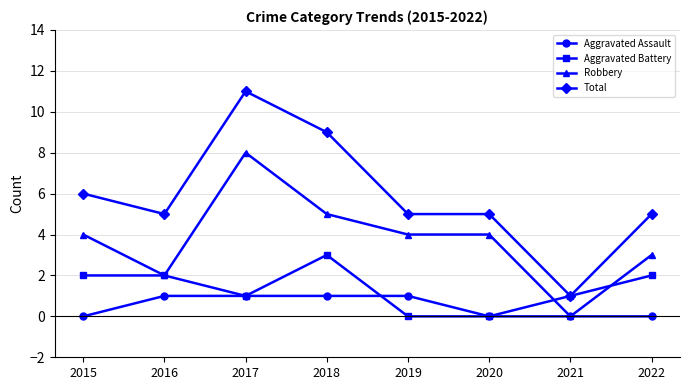

What is the maximum value shown in the chart?

11